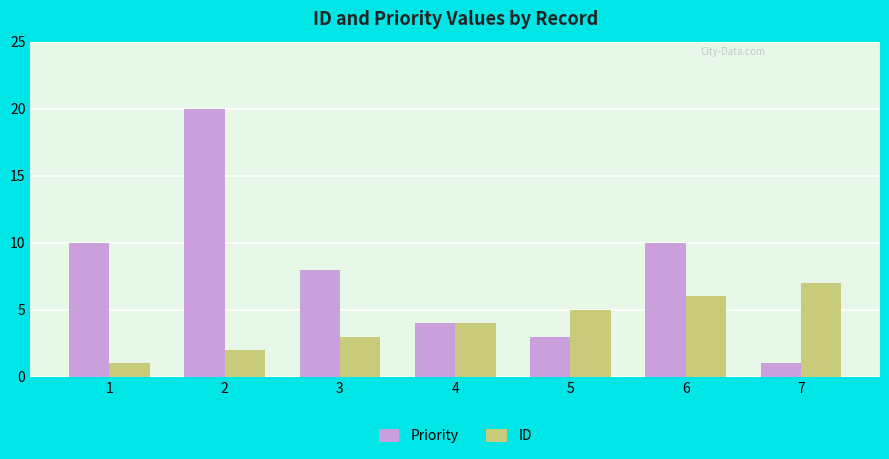

What is the sum of all ID values?

28